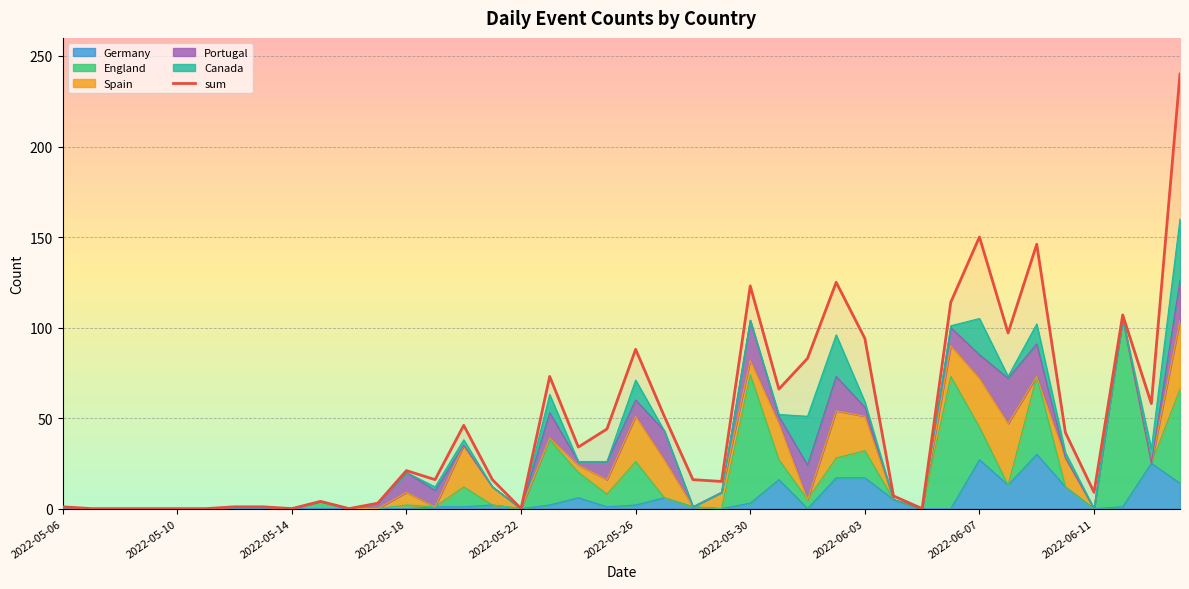

At which category does the chart reach its peak across all series?

39